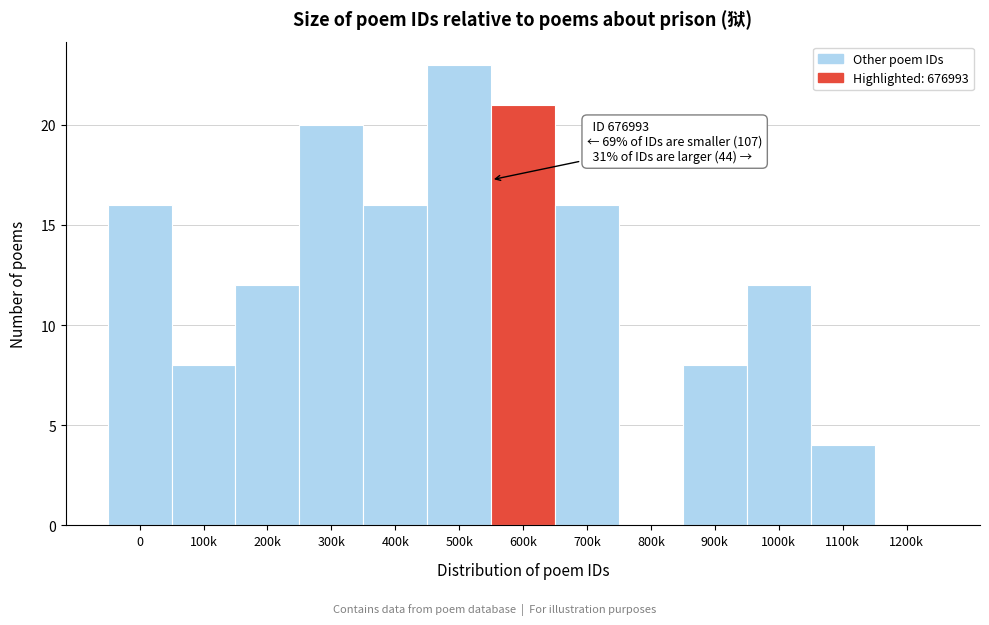

Reading left to right, list all the values displayed in this chart.

0=16	100k=8	200k=12	300k=20	400k=16	500k=23	600k=21	700k=16	800k=0	900k=8	1000k=12	1100k=4	1200k=0